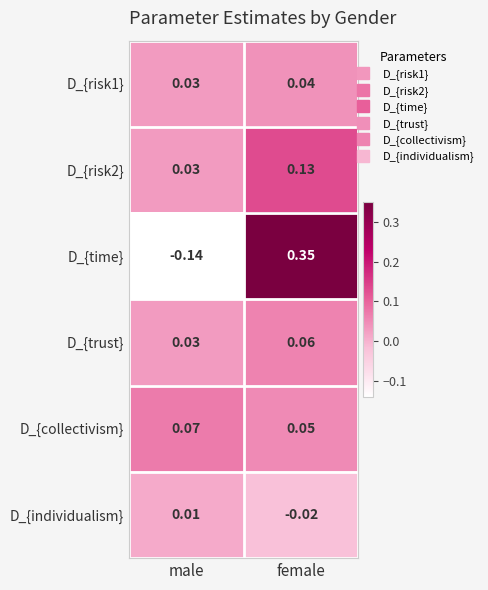

Rank the categories by D_{individualism} value from highest to lowest.

male, female